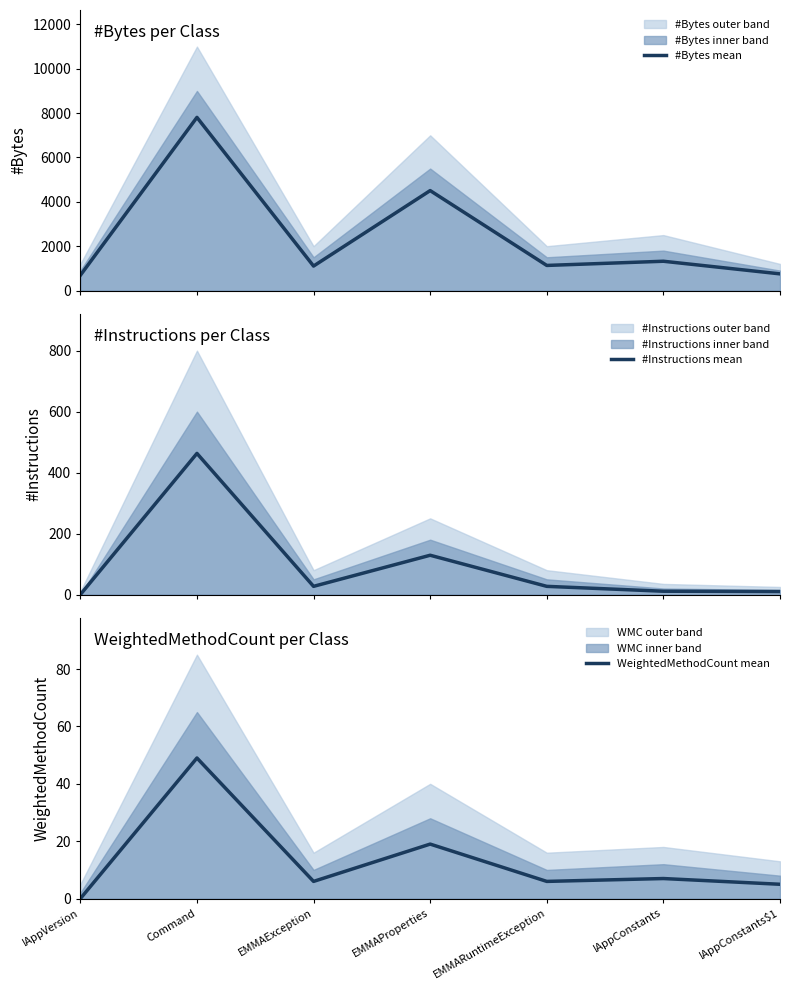

Rank the series by their maximum value, from lowest to highest.

WeightedMethodCount mean, #Instructions mean, #Bytes mean